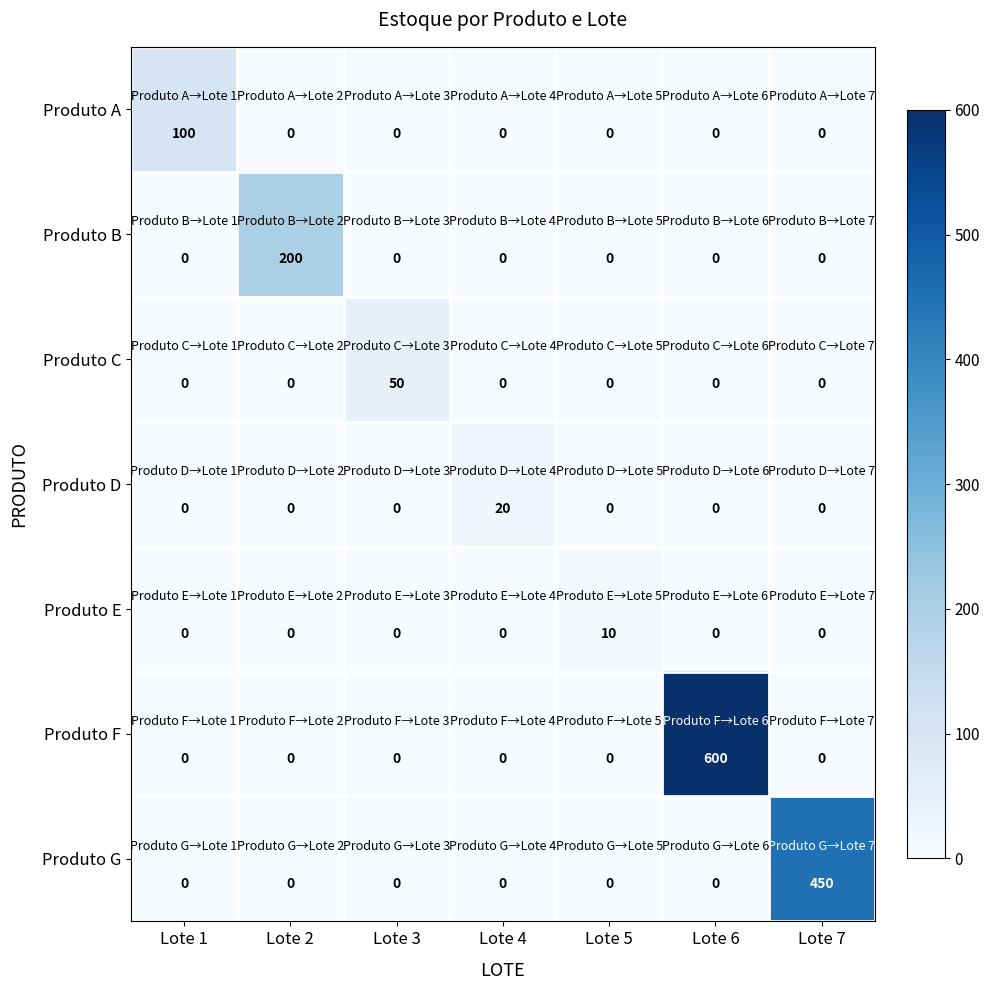

True or false: Produto F has a value of 239 at Lote 6.

False